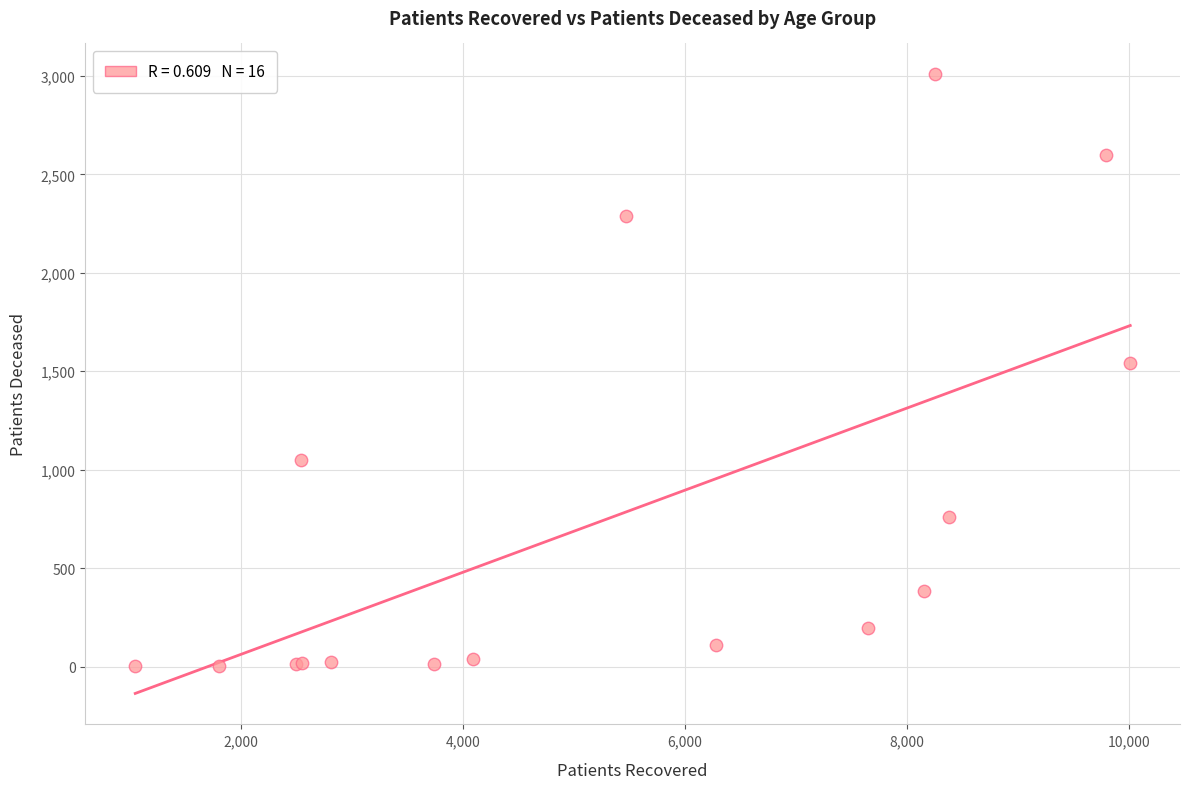

What Y value in the scatter plot is closest to 1505?

1542